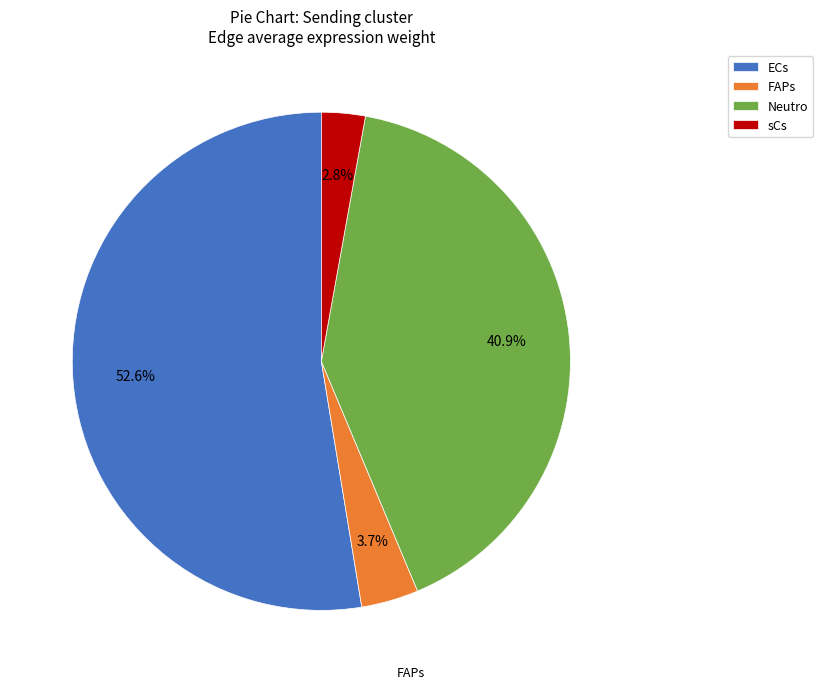

To the nearest percent, what portion does Neutro represent?

41%